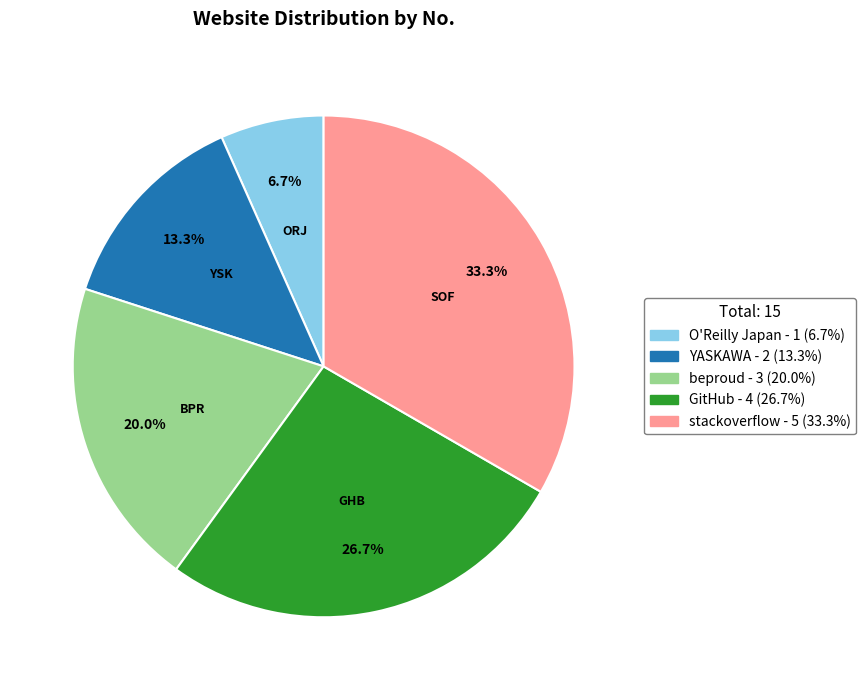

Is it true that O'Reilly Japan is 1% of the pie?

False